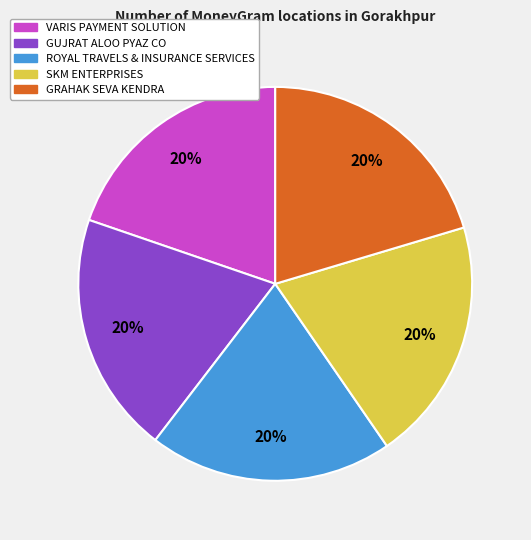

To the nearest percent, what portion does ROYAL TRAVELS & INSURANCE SERVICES represent?

20%